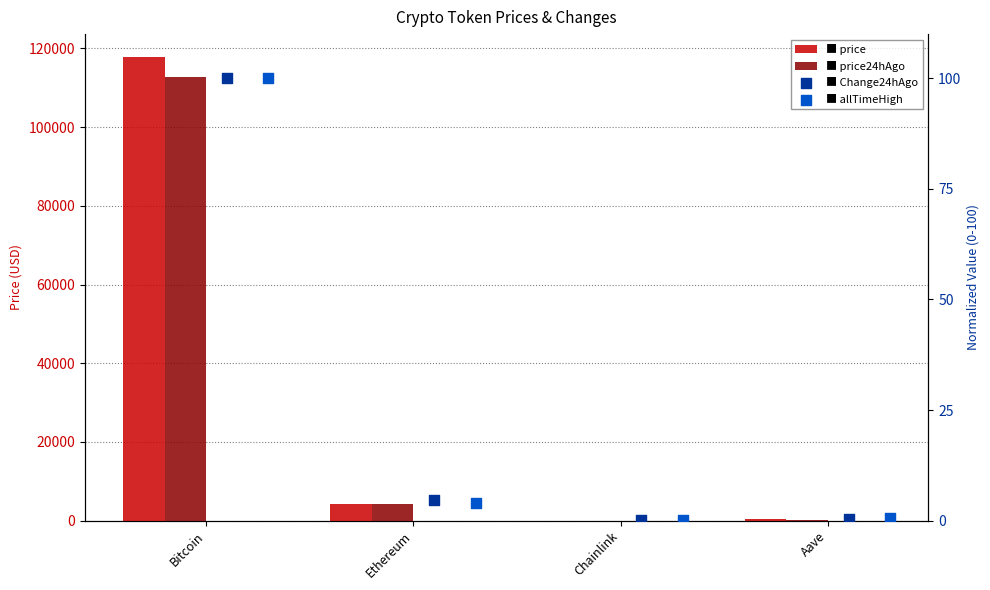

Is the value of price24hAgo at Chainlink greater than the value of Change24hAgo at Ethereum?

Yes